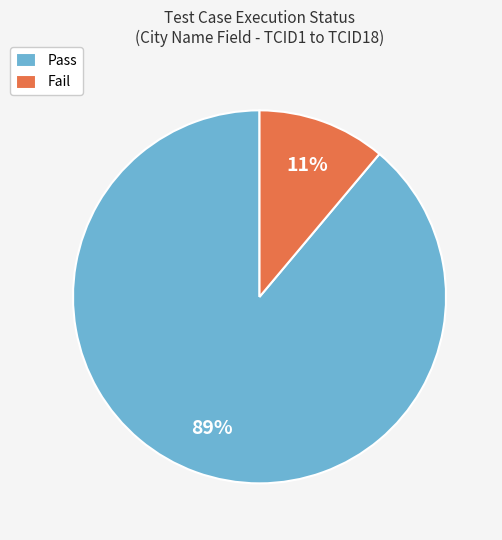

To the nearest percent, what percentage of the pie is Pass?

89%